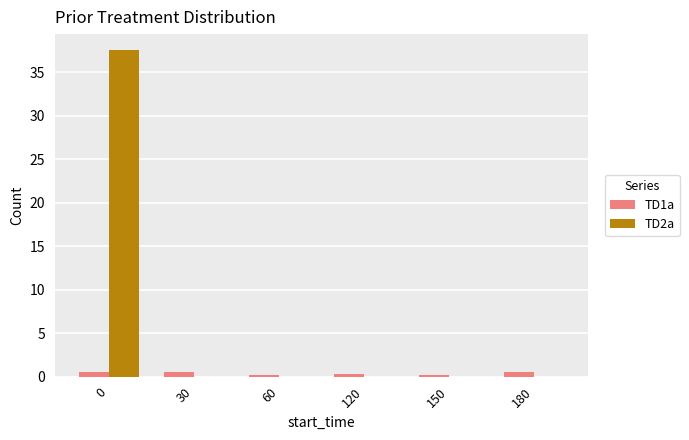

What is the greatest value displayed?

37.5